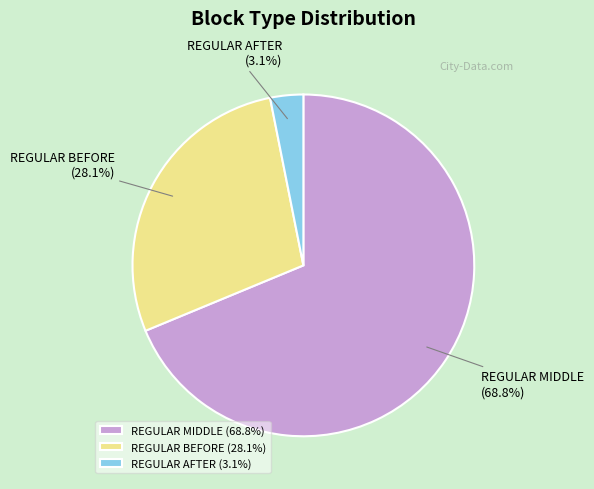

Which category has the biggest portion of the pie?

REGULAR MIDDLE